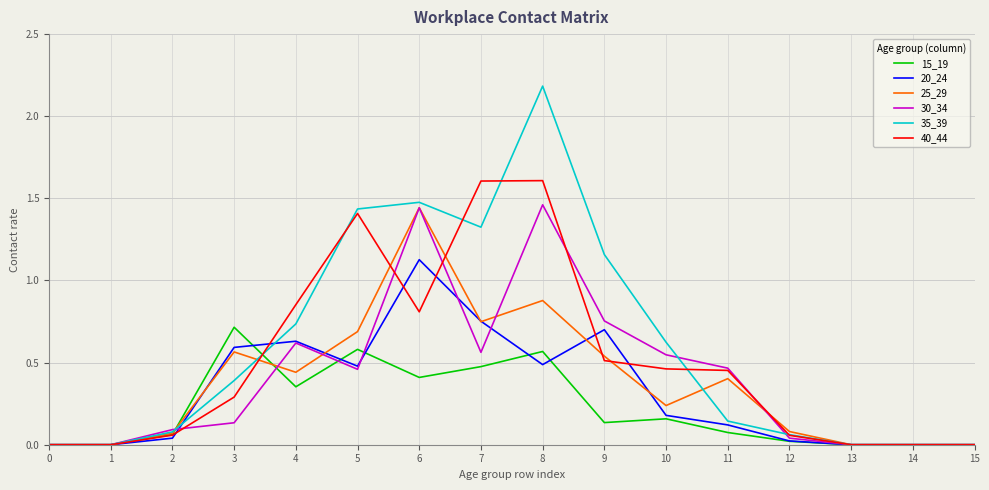

Is it true that 35_39 equals 0.3 at 10?

False